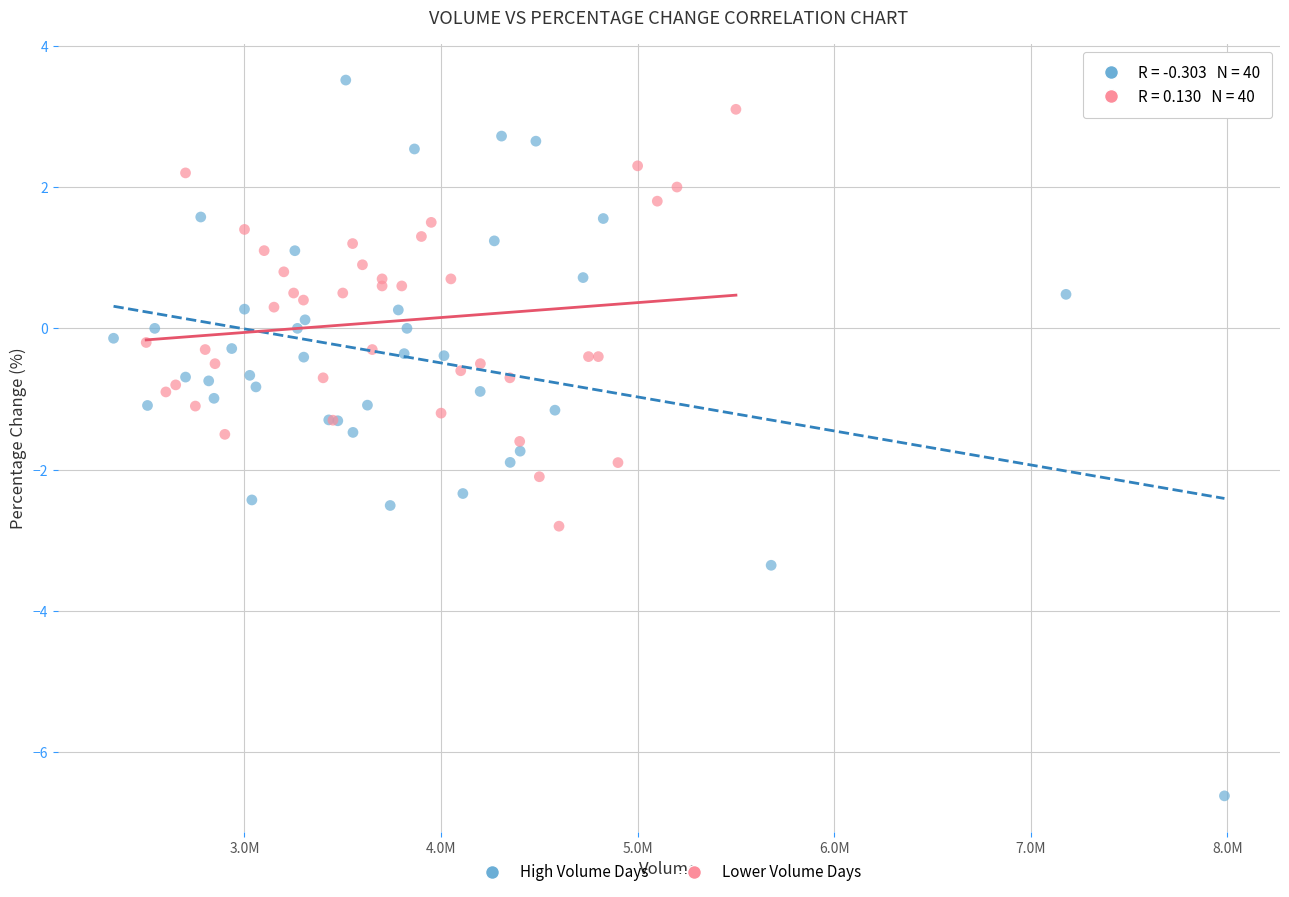

Which series reaches the maximum Y coordinate?

High Volume Days